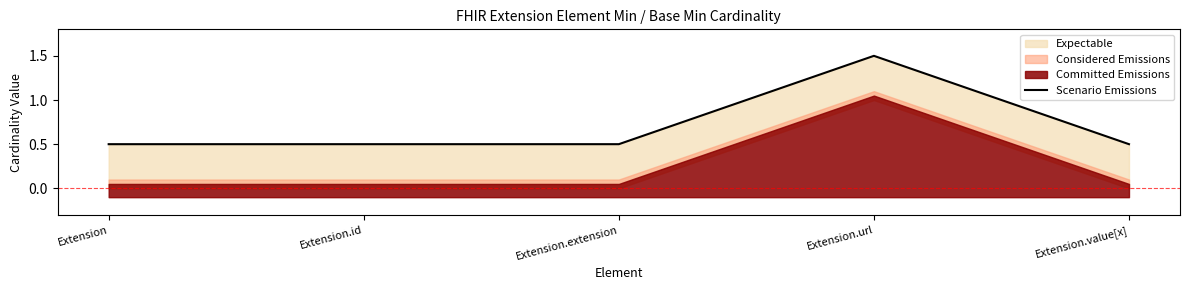

Which category has the lowest value across all series?

Extension